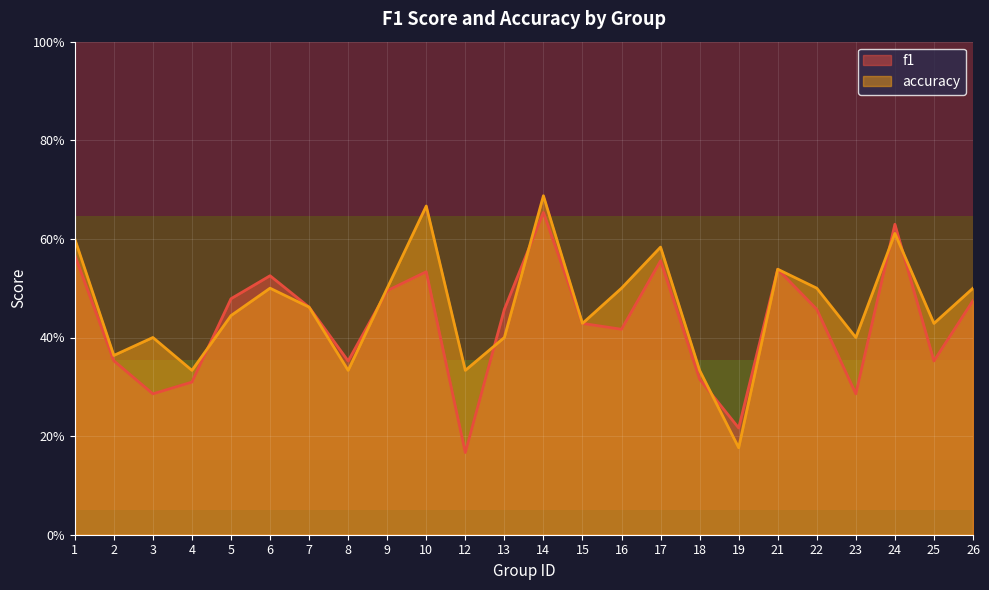

Between which two adjacent categories do accuracy and f1 first intersect?

4 and 5